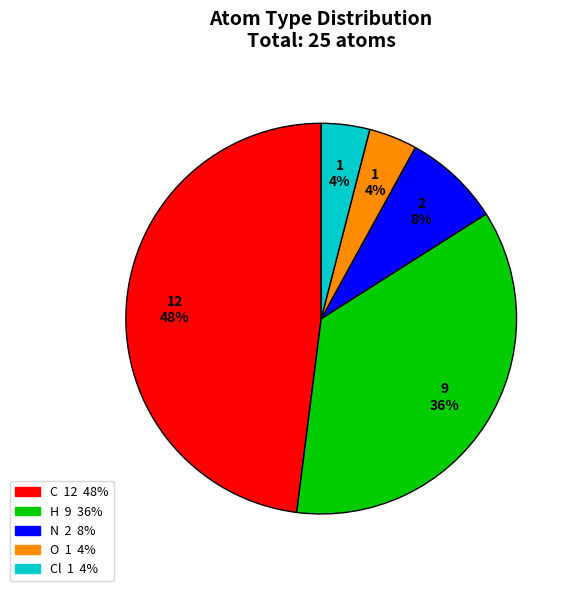

To the nearest percent, what is the average slice percentage?

20%